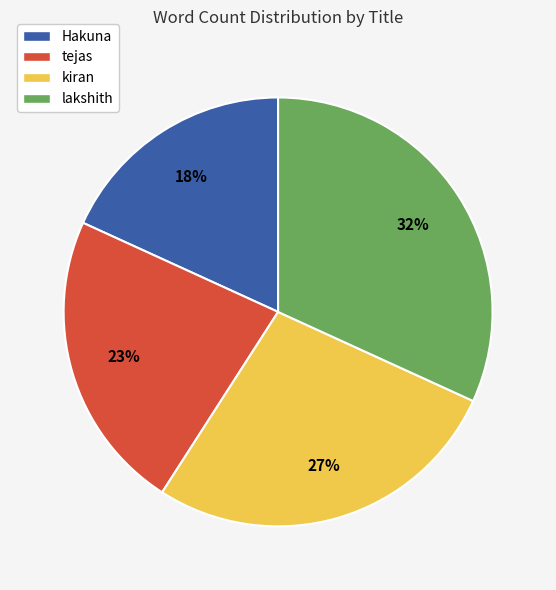

To the nearest percent, what is the combined percentage of tejas and kiran?

50%